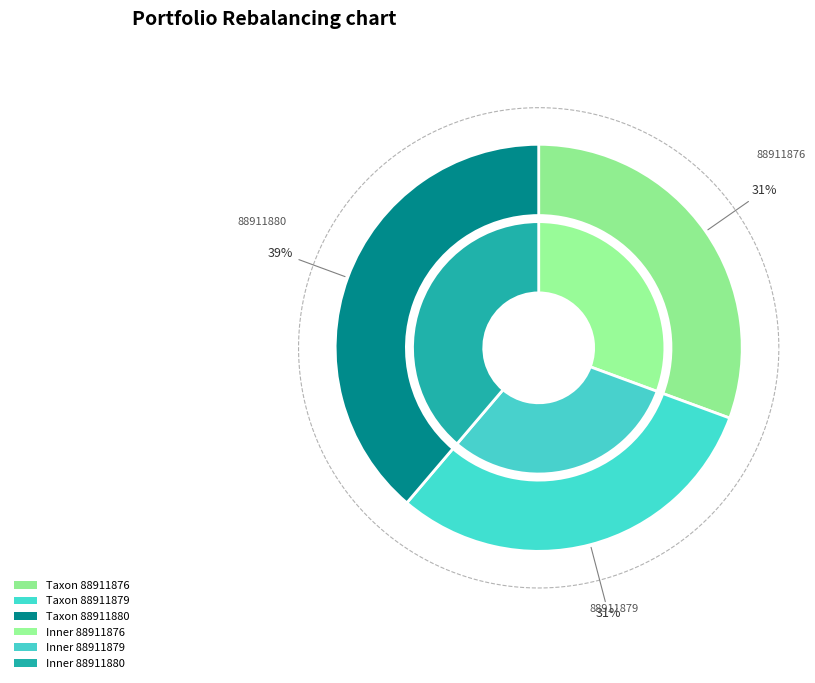

Between 88911876 and 88911880, which is larger?

88911880